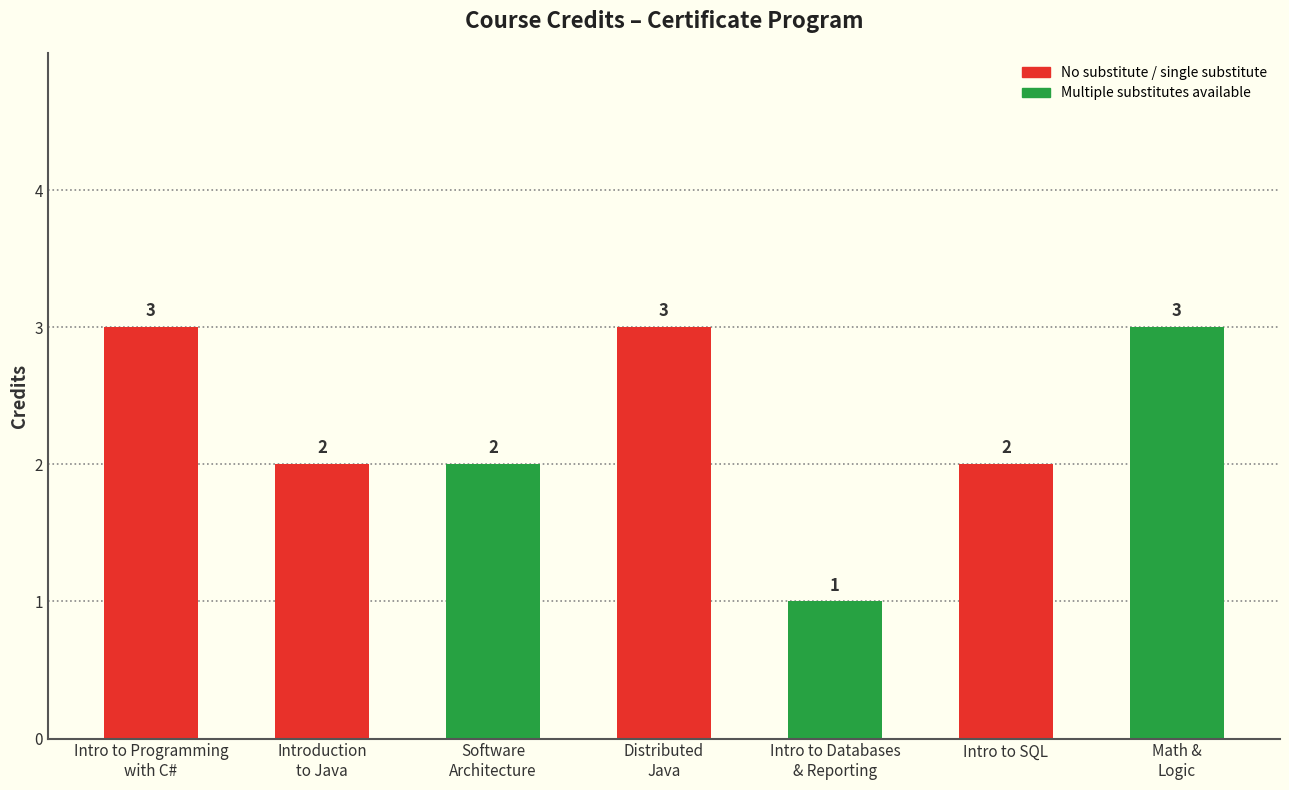

True or false: the data shows 3 at Software
Architecture.

False